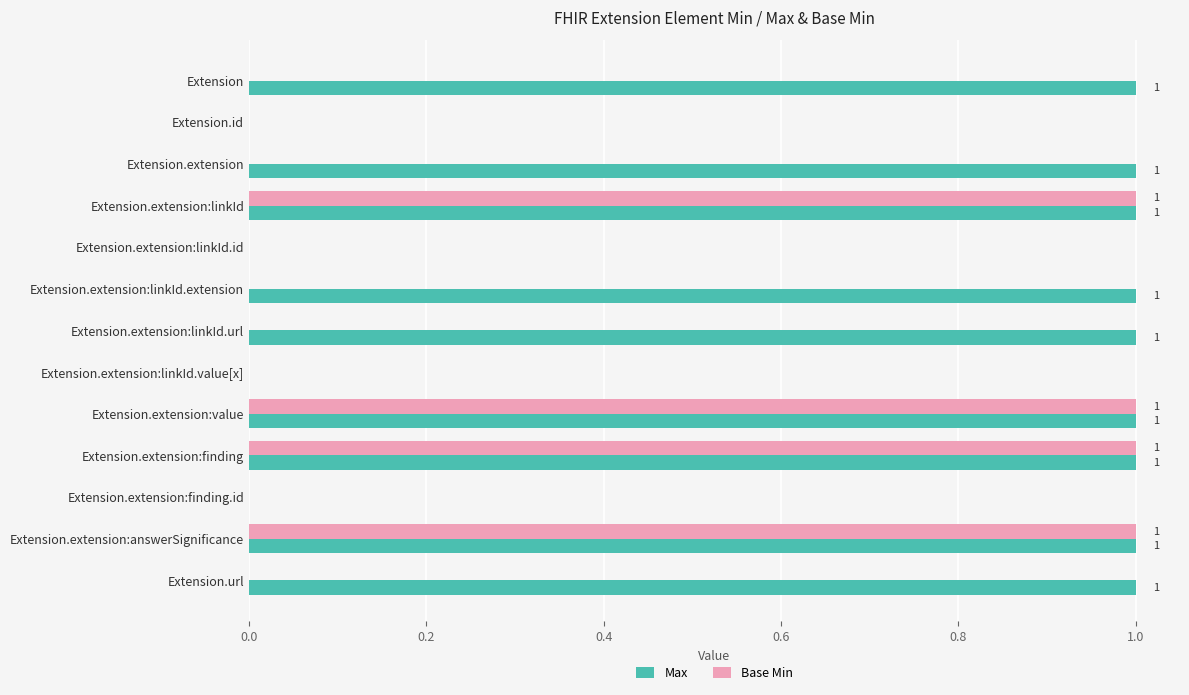

Which series has the largest total across all categories?

Max